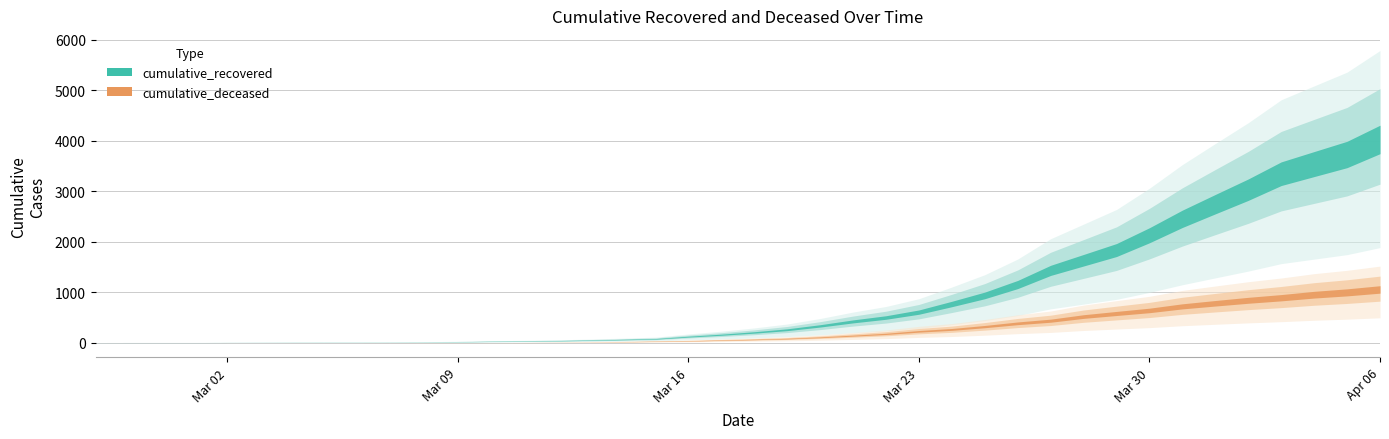

The value of cumulative_recovered at 2020-03-29 is 1837. True or false?

True